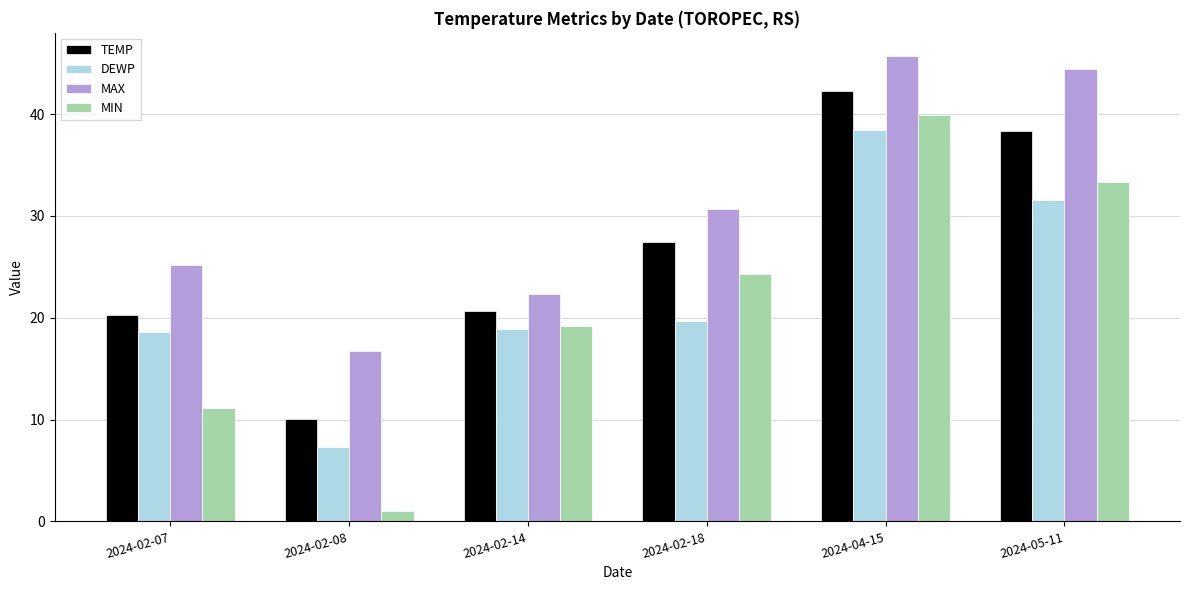

How many categories are shown in the chart?

6